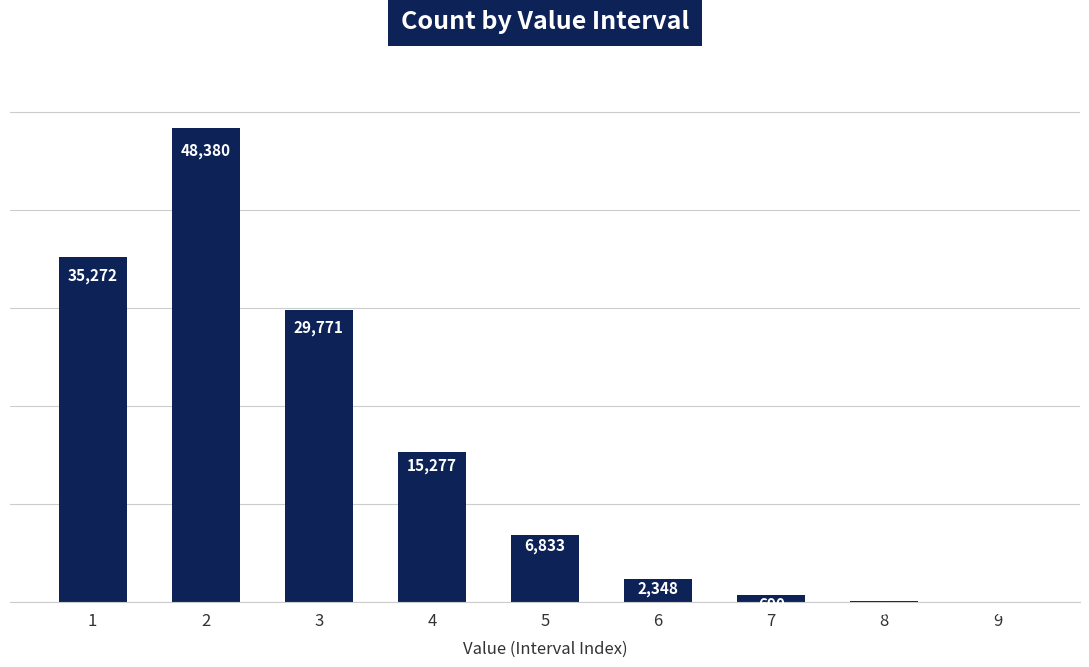

At which label is the value closest to 24205?

3